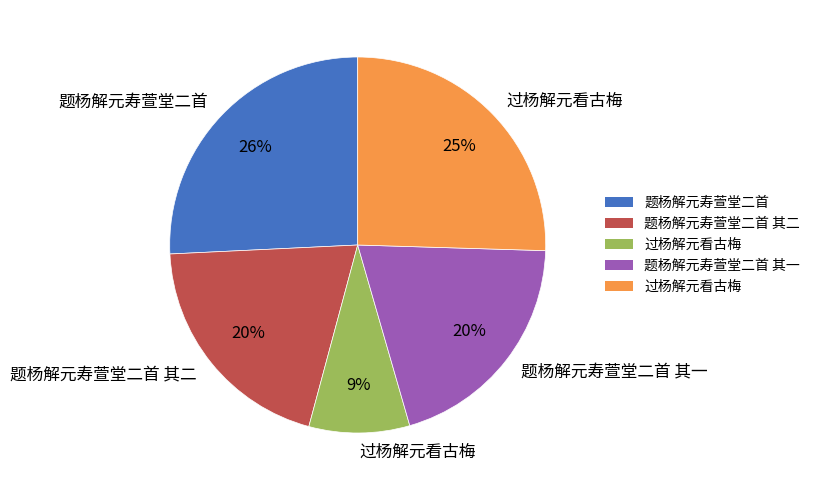

Does any single category account for the majority?

No